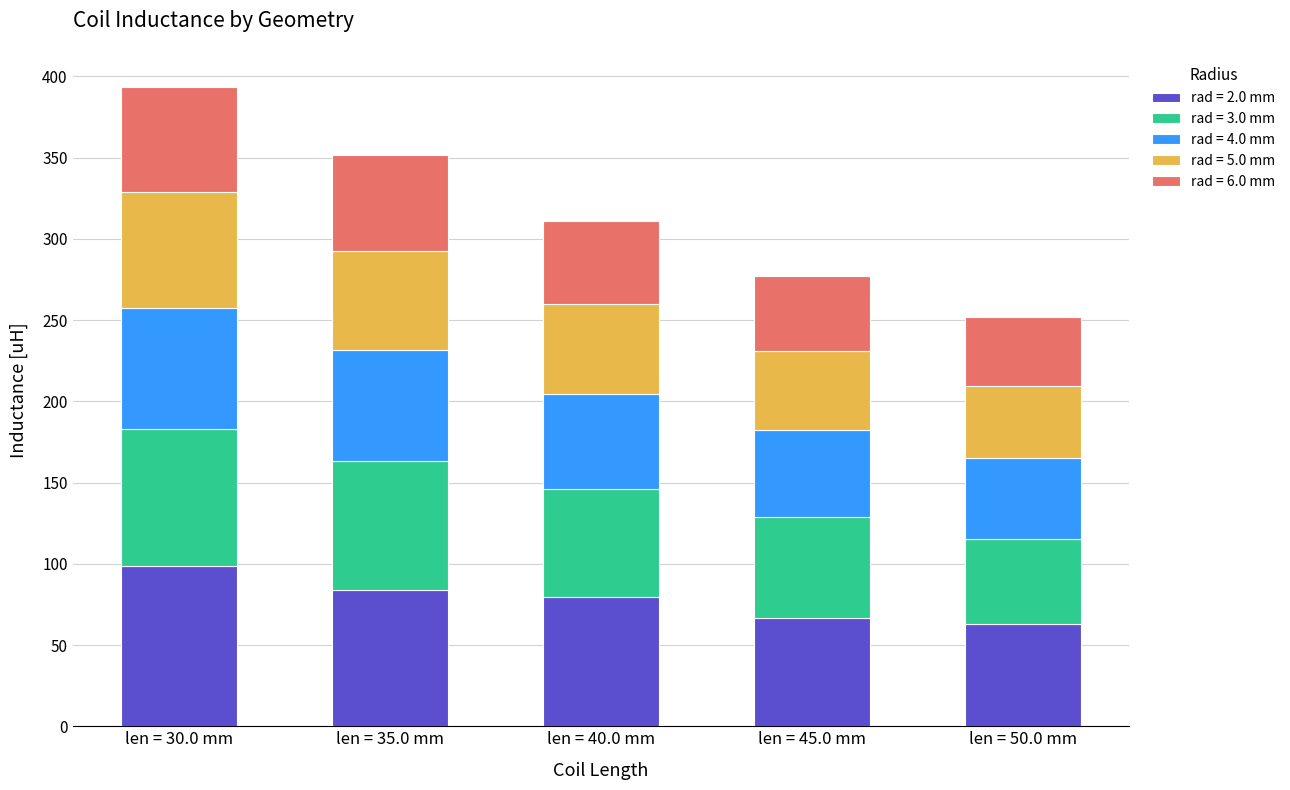

Reading left to right, transcribe the values for rad = 2.0 mm.

len = 30.0 mm=98.4	len = 35.0 mm=83.7	len = 40.0 mm=79.5	len = 45.0 mm=66.4	len = 50.0 mm=62.8